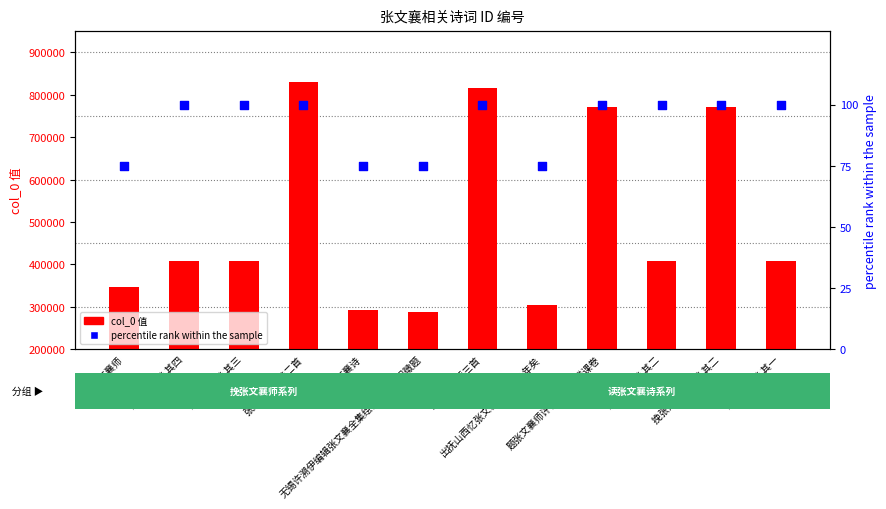

Which series reaches the maximum Y coordinate?

col_0